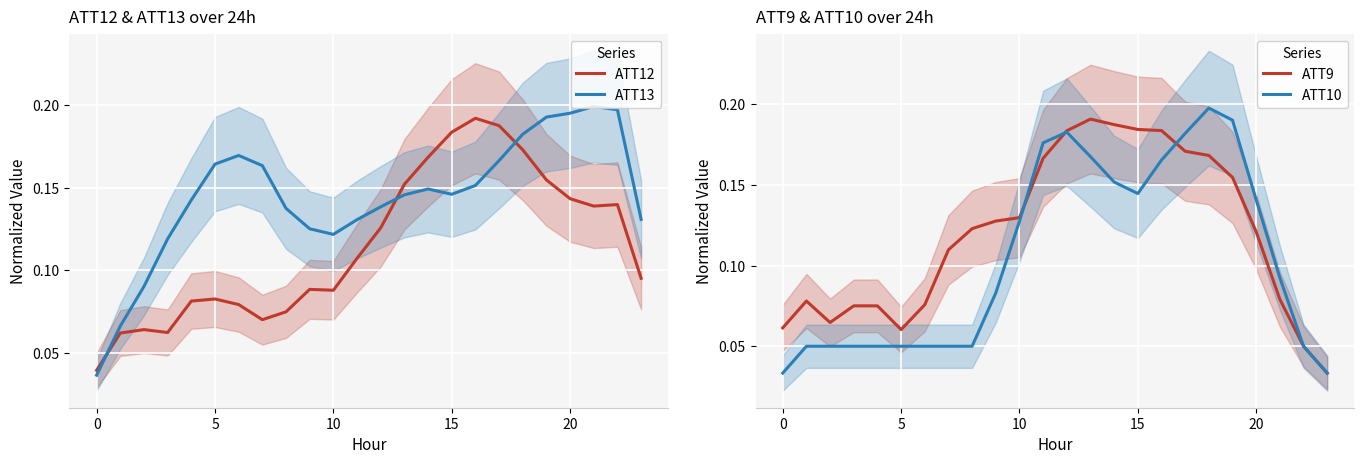

Between 14 and 20, which is larger?

14